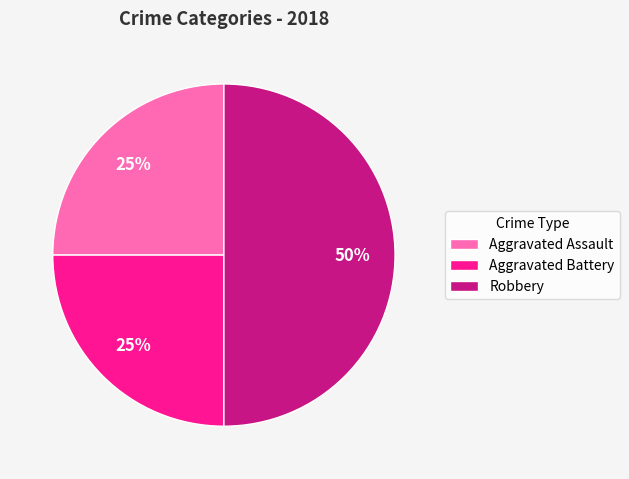

Approximately how many times larger is the value at Aggravated Assault compared to Aggravated Battery?

1.0